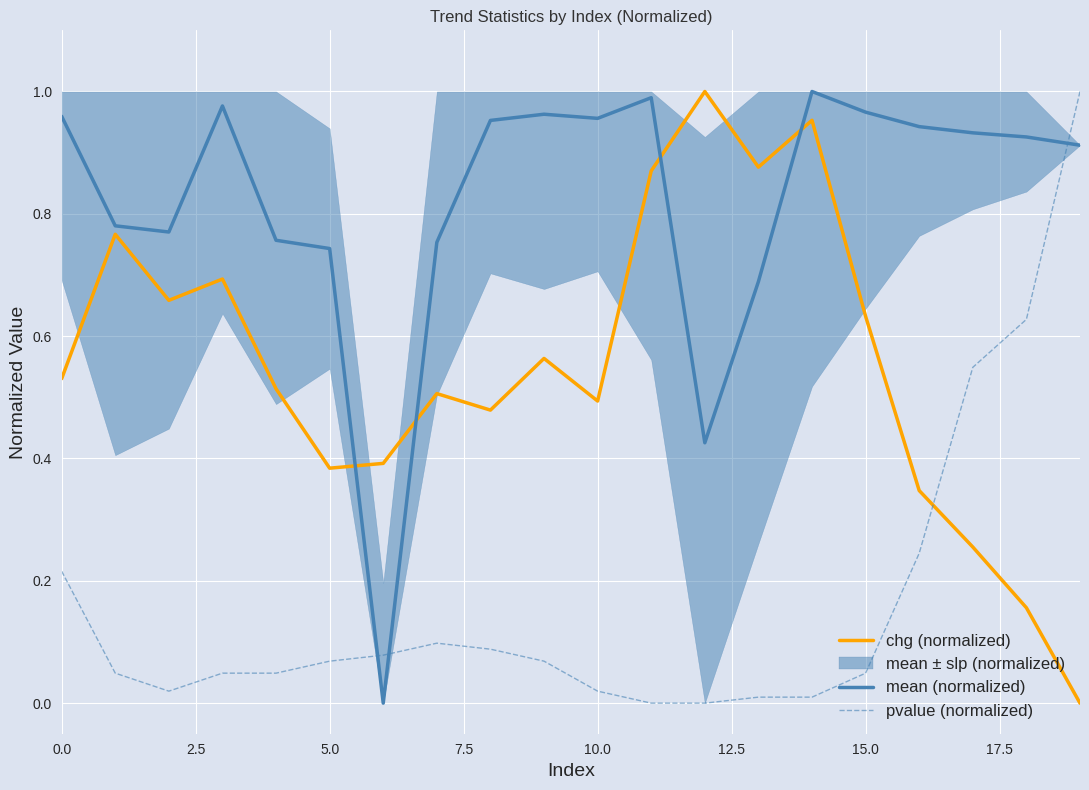

Is this an area chart (filled region under the line)?

No